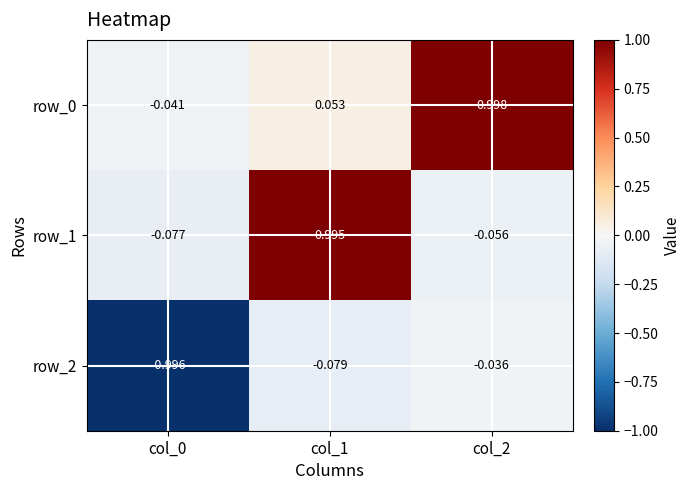

Is the value of row_2 at col_0 greater than the value of row_0 at col_0?

No